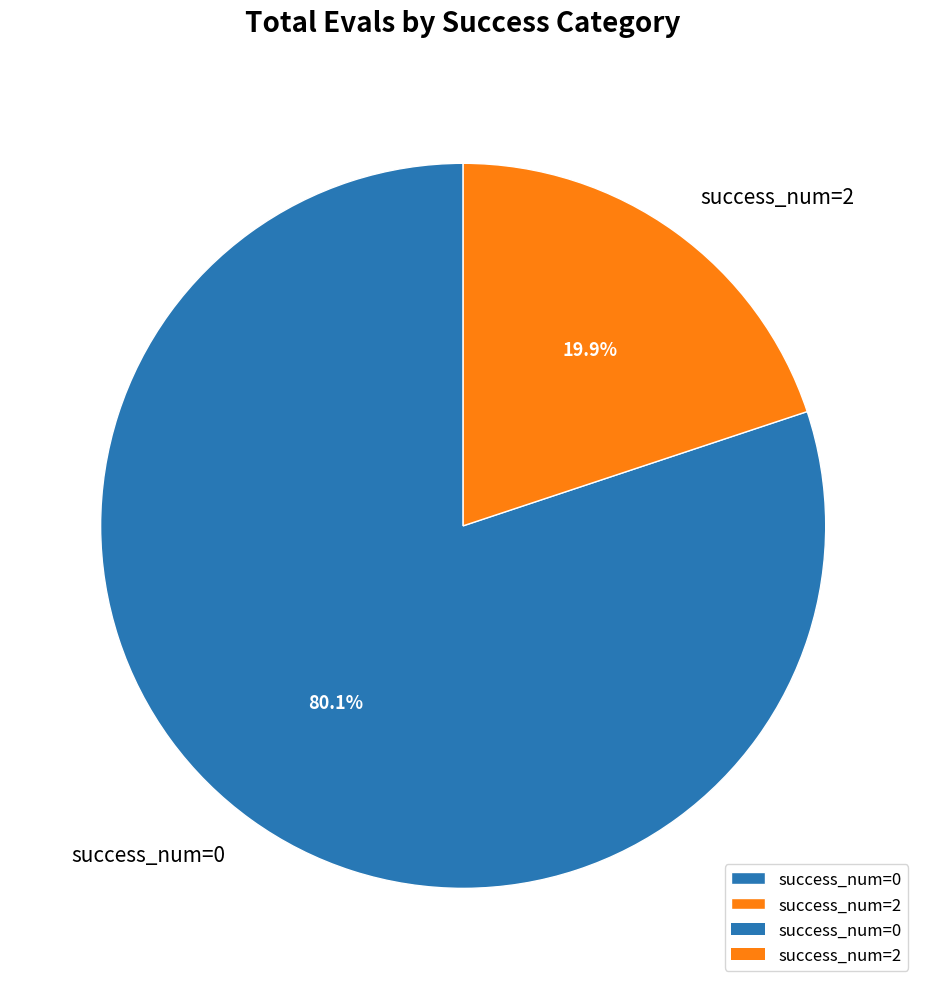

Between success_num=2 and success_num=0, which is larger?

success_num=0